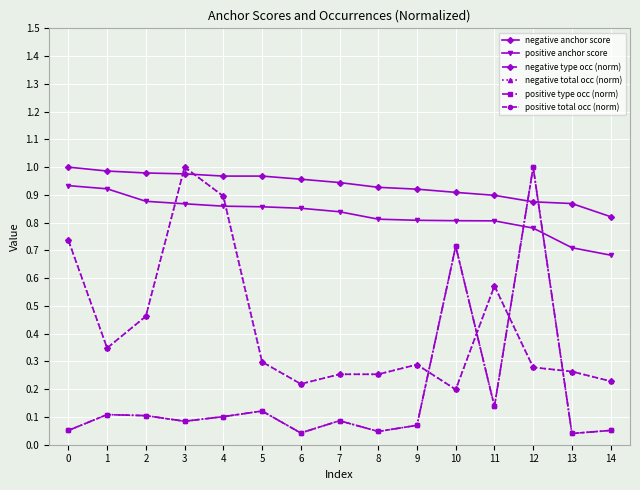

What is the value of the positive total occ (norm) point at the 10th from the left?

0.1